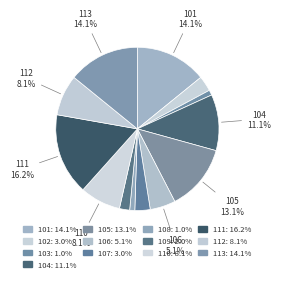

Between 112 and 103, which is larger?

112